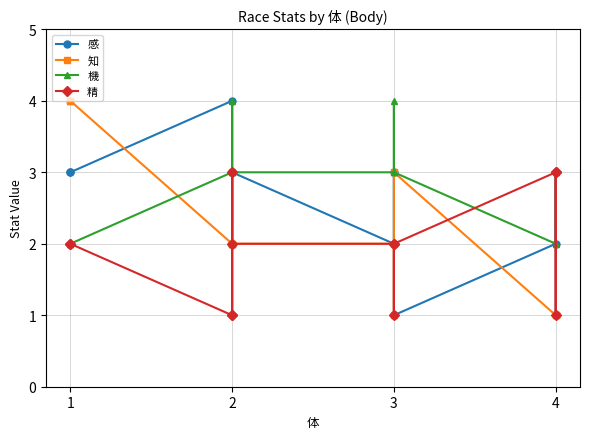

Reading left to right, what are all the values shown in this chart?

感: 3	3	4	2	3	3	2	3	1	2	3	1
知: 4	4	2	3	2	2	2	1	3	1	1	1
機: 2	2	3	2	4	3	3	4	3	2	3	3
精: 2	2	1	3	1	2	2	1	2	3	1	3